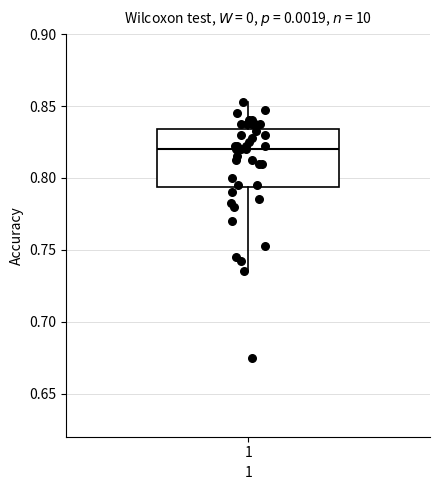

Where is the lower edge of the box at x = 1 on the y-axis? The values are not printed on the chart, so give them approximately, as read against the axis.

0.795